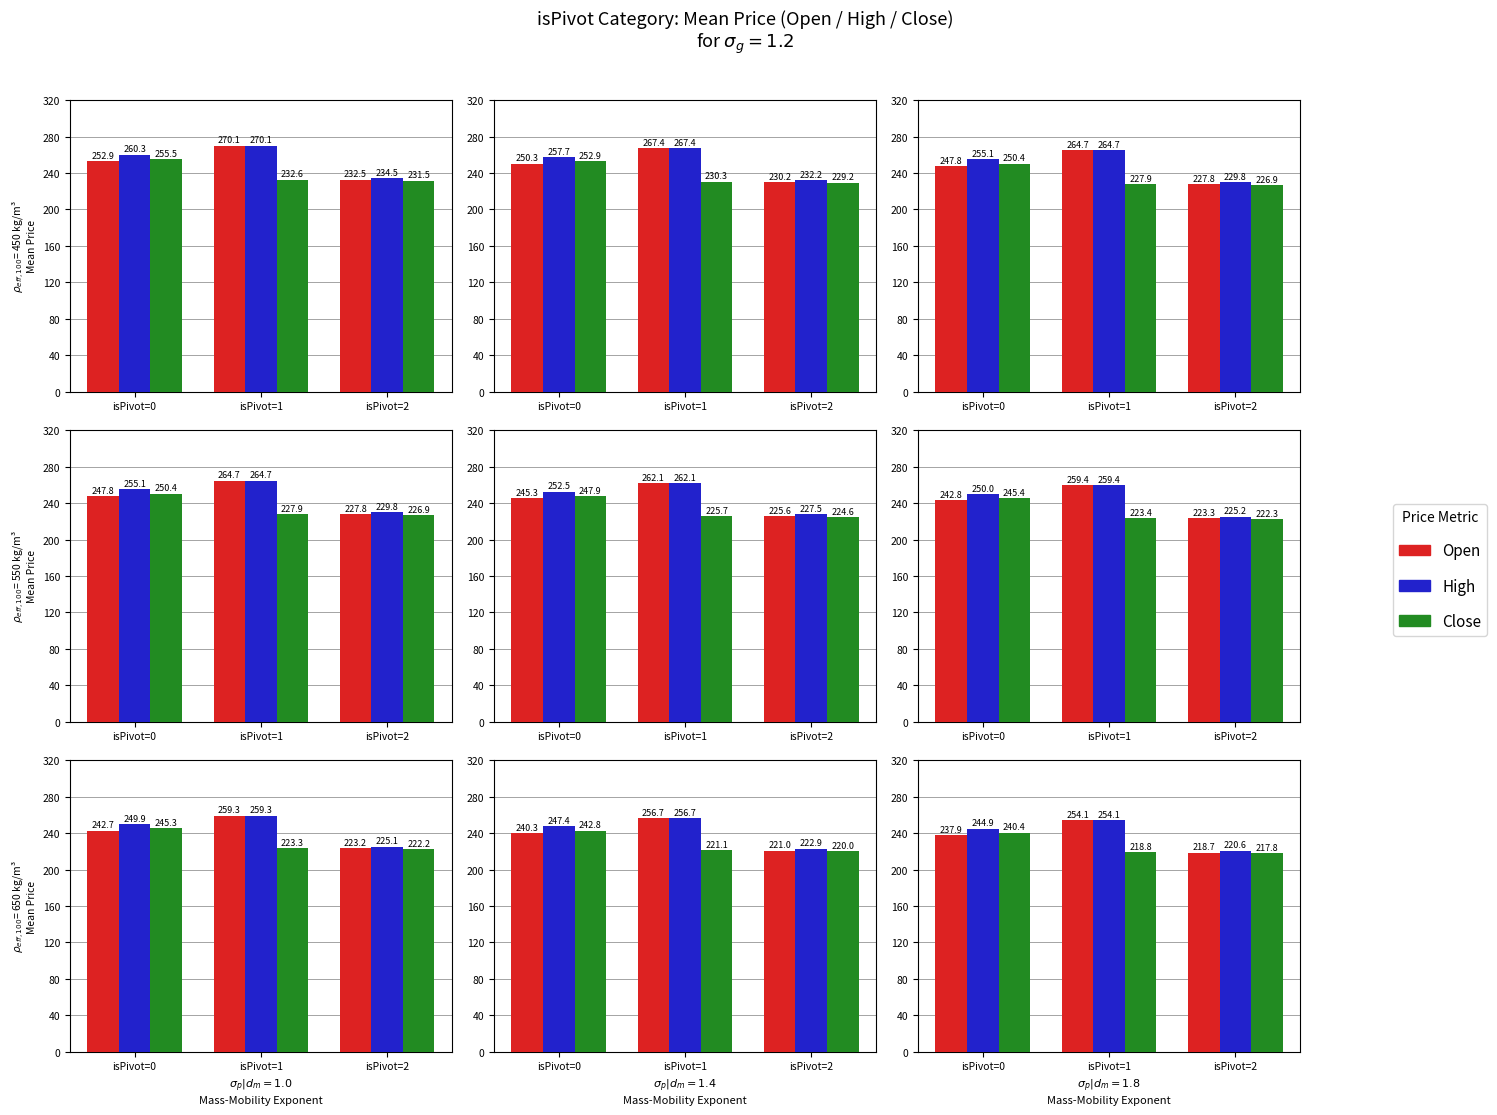

What is the spread (max minus min) of values at isPivot=1?

35.3